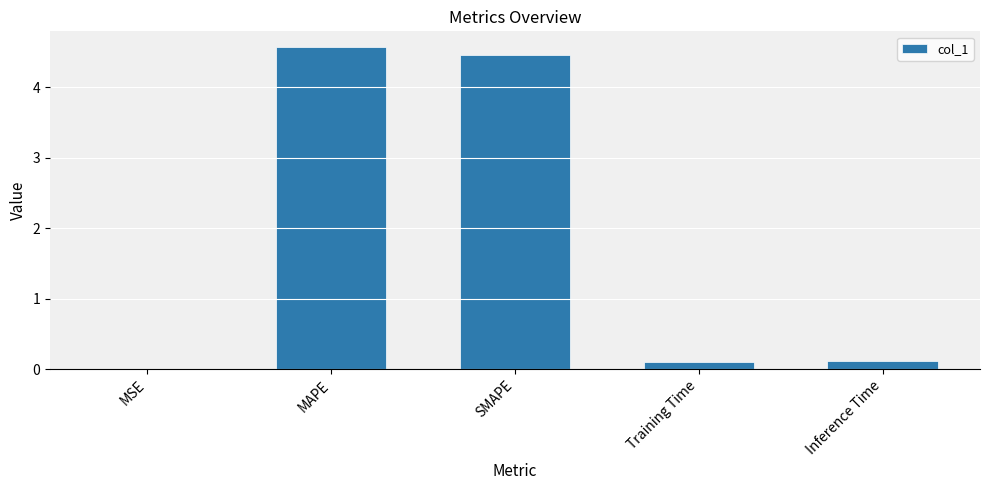

Which category has the highest value across all series?

MAPE